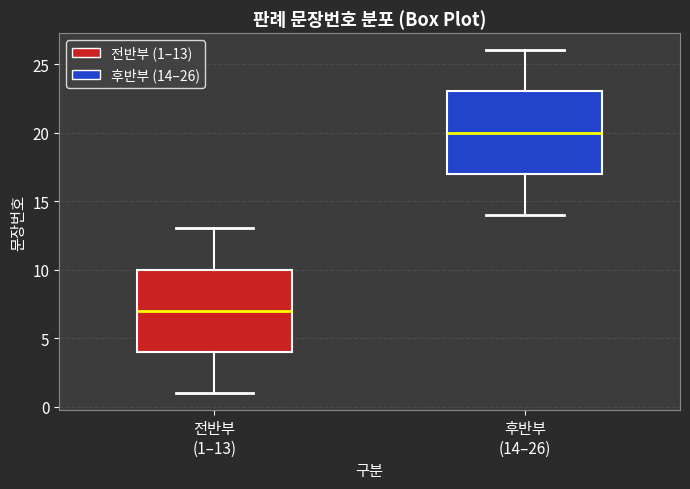

Reading left to right, read every box against the y-axis: the position of its median line, the range the box covers, and the ends of its whiskers. The values are not printed on the chart, so give them approximately, as read against the axis.

전반부 (1–13): median 7, box 4 to 10, whiskers 1 to 13
후반부 (14–26): median 20, box 17 to 23, whiskers 14 to 26